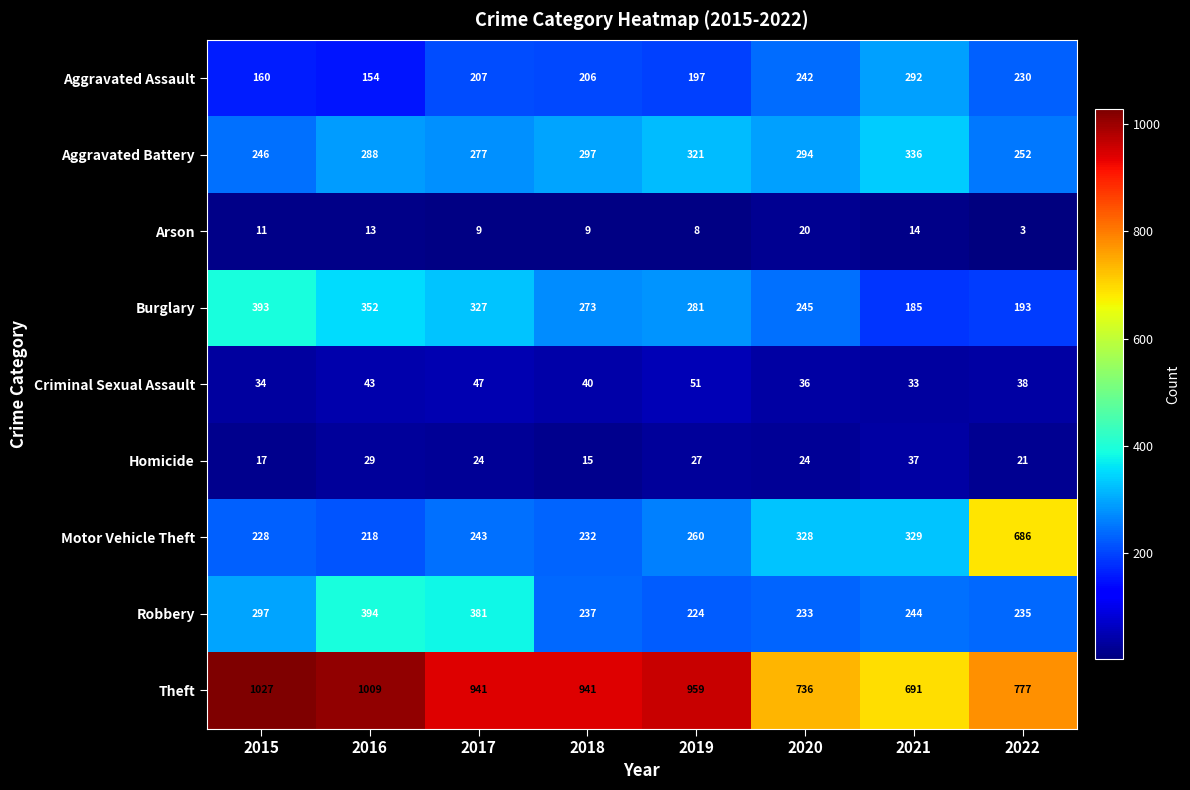

Between 2018 and 2021, which series saw the biggest shift?

Theft